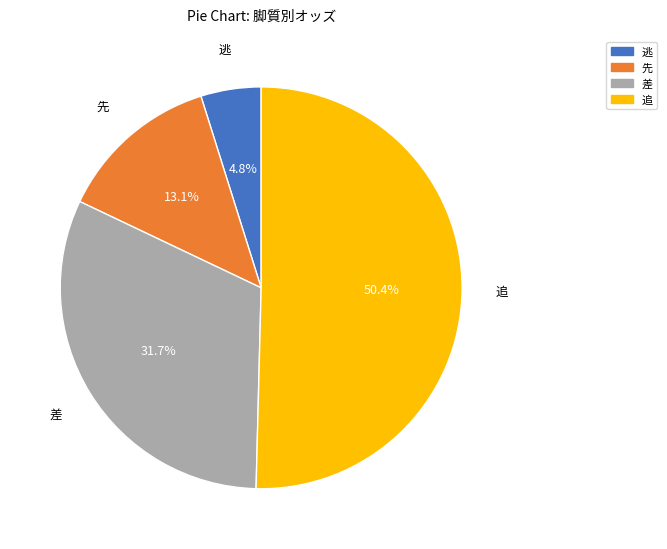

Rank the categories by value from lowest to highest.

逃, 先, 差, 追